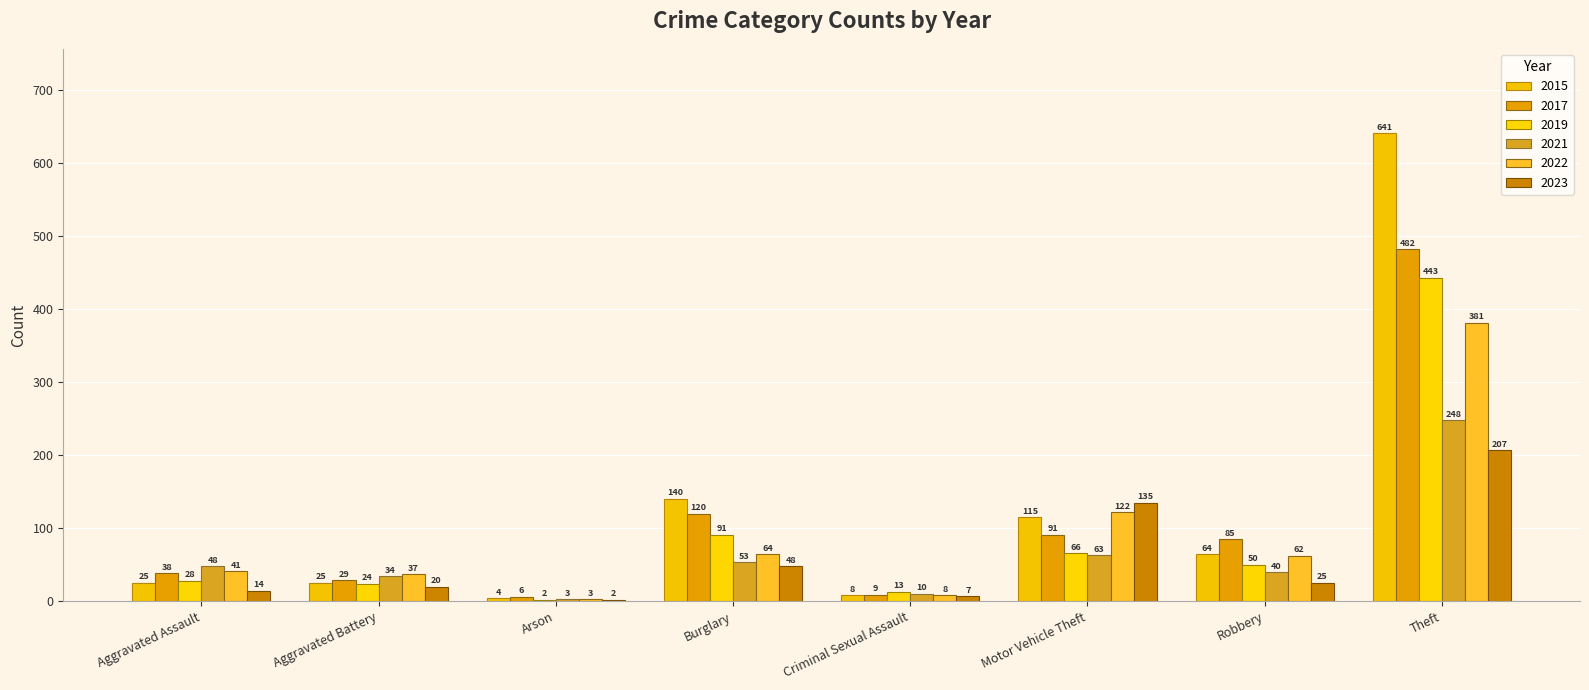

What is the sum of the 2022 values at Burglary and Criminal Sexual Assault?

72